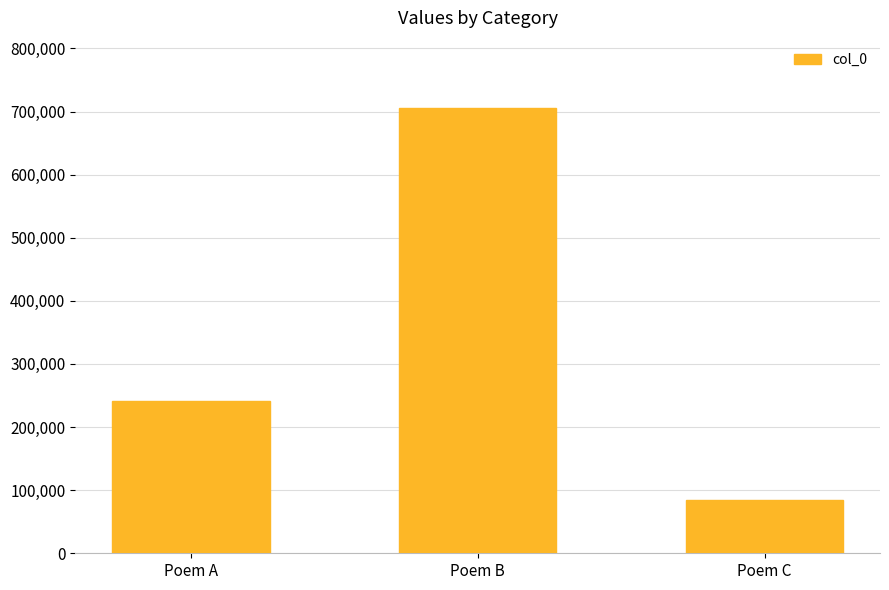

Is it true that the value at Poem B is 449880?

False